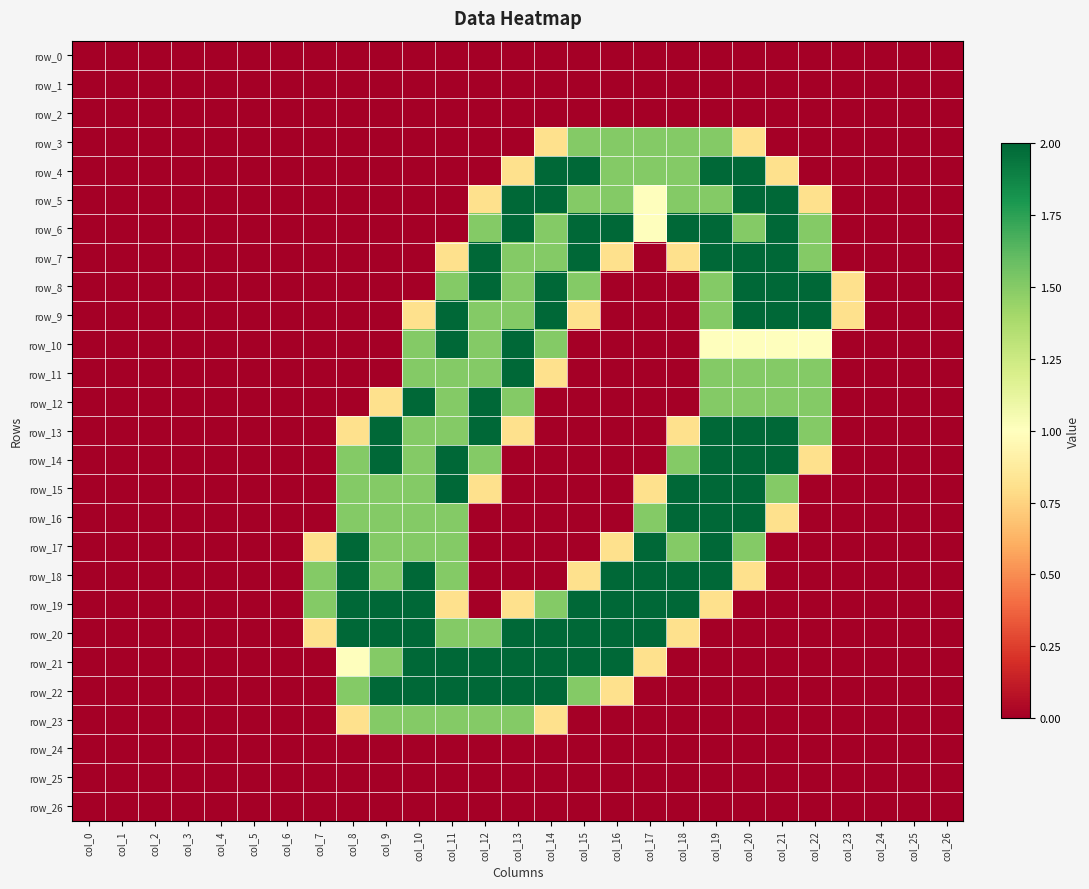

Which has a higher value, col_25 or col_5?

col_25